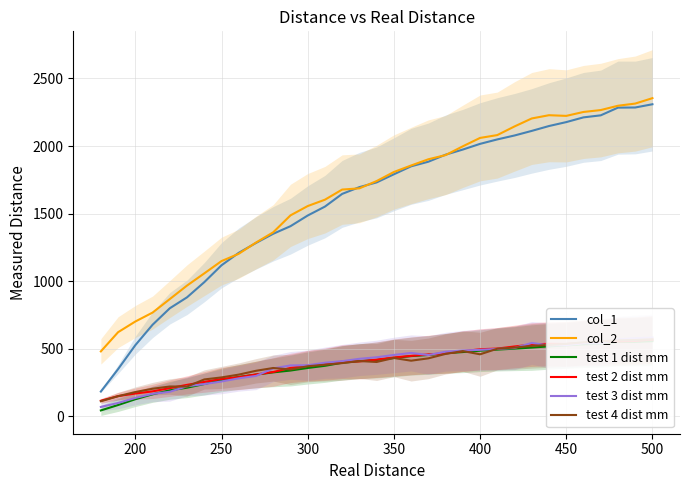

In test 3 dist mm, how many points are lower than both neighbors (excluding endpoints)?

2